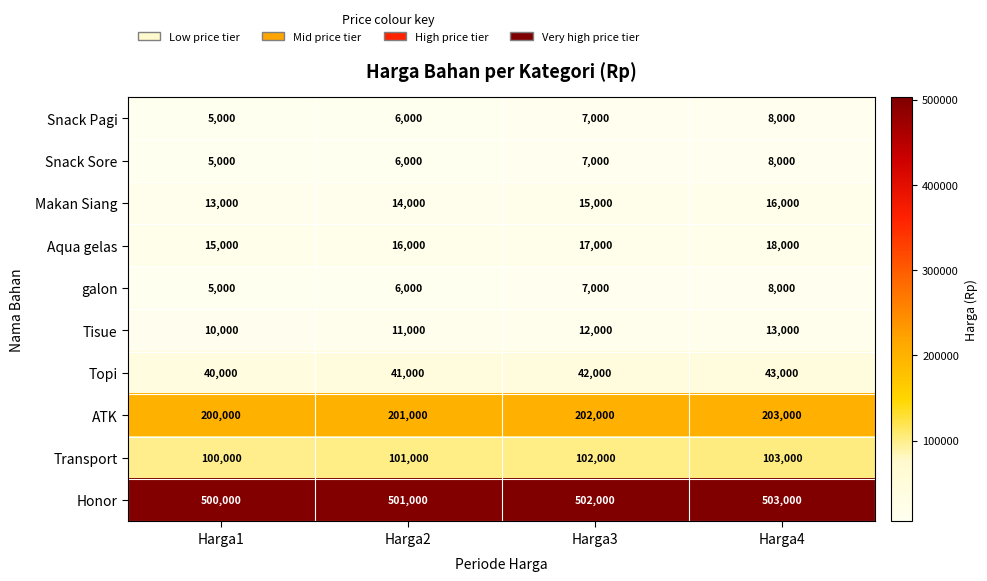

What is the smallest value displayed?

5000